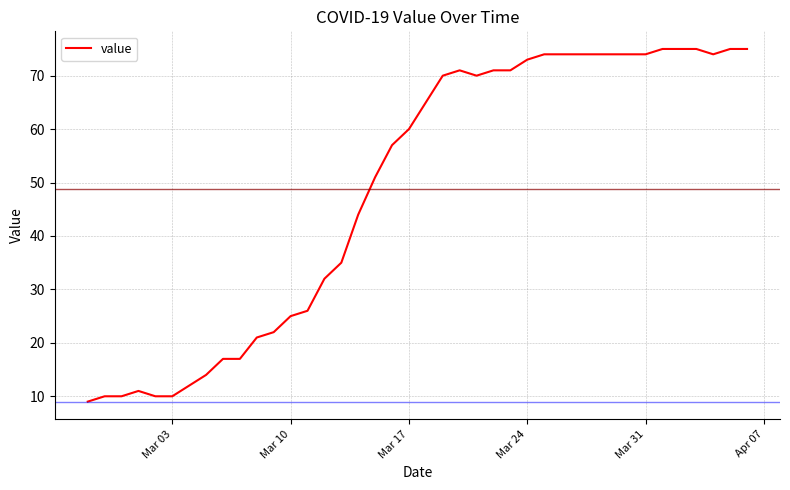

What is the difference between the maximum and minimum values?

66